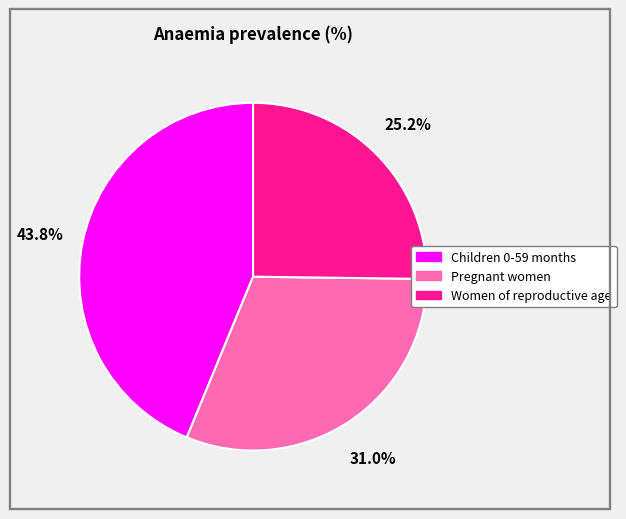

Is Pregnant women the majority of the pie?

No